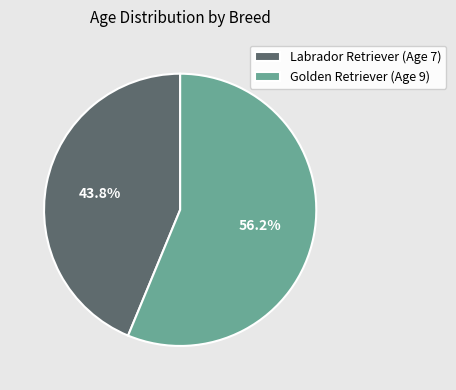

To the nearest percent, what is the average slice percentage?

50%